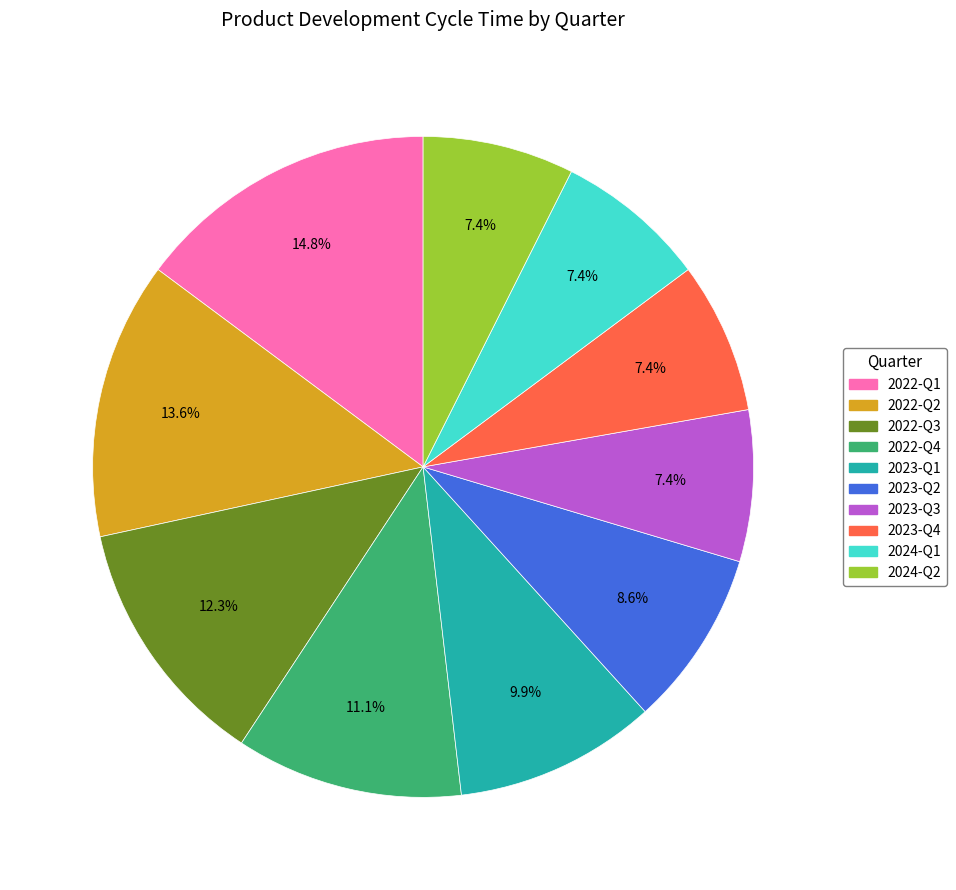

The 2023-Q1 slice represents 21% of the pie. True or false?

False